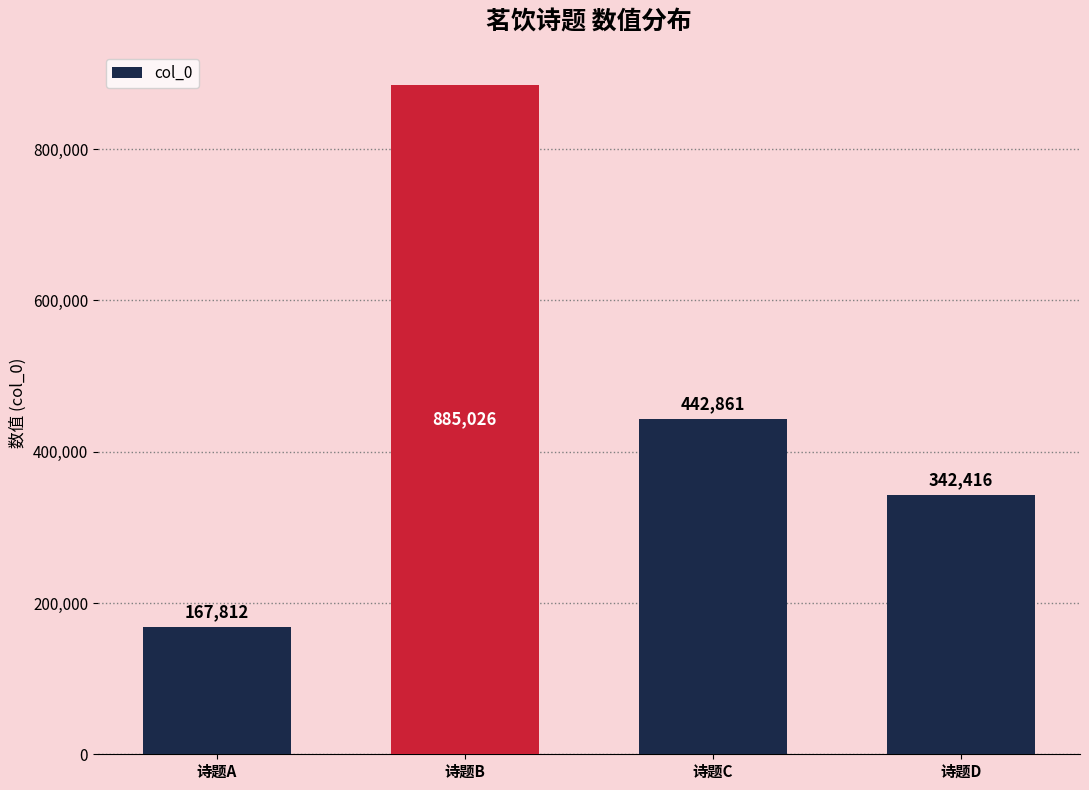

What is the change in value from 诗题B to 诗题C?

-442165